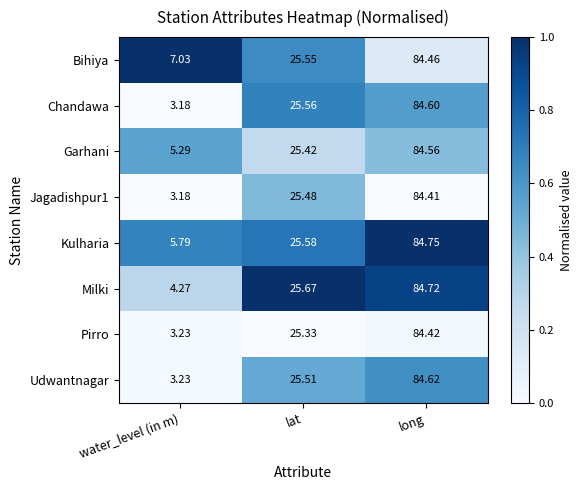

Which series has the largest total across all categories?

Bihiya